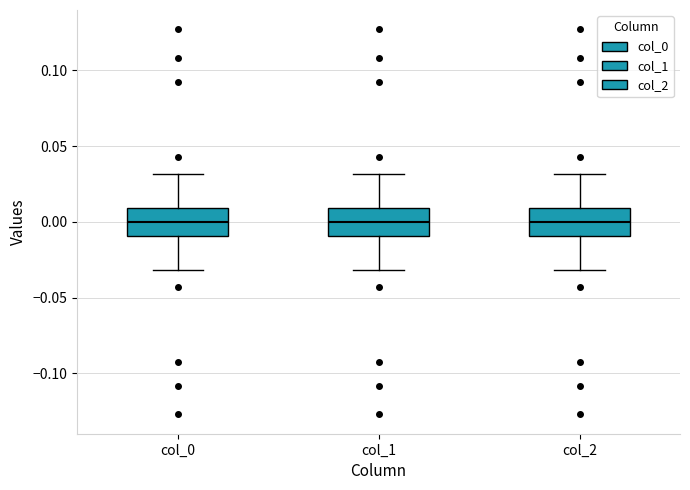

Reading left to right, transcribe this box plot: for each box, give where its median line is, the range the box spans, and where its two whiskers end, as read against the y-axis. The values are not printed on the chart, so give them approximately, as read against the axis.

col_0: median 0.00, box -0.01 to 0.01, whiskers -0.03 to 0.03
col_1: median 0.00, box -0.01 to 0.01, whiskers -0.03 to 0.03
col_2: median 0.00, box -0.01 to 0.01, whiskers -0.03 to 0.03